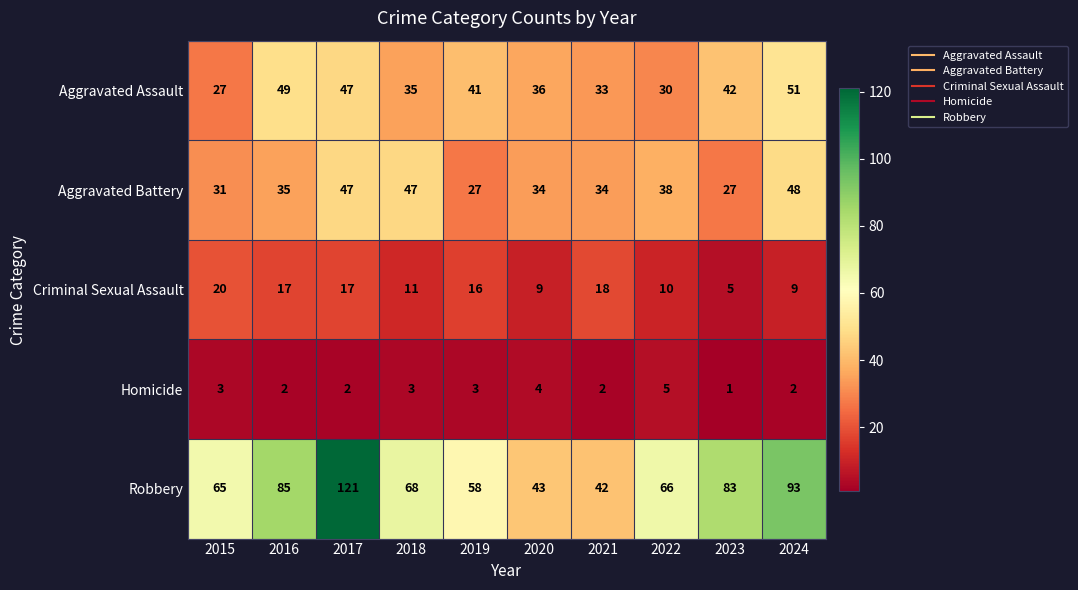

Is it true that Aggravated Assault equals 27 at 2015?

True